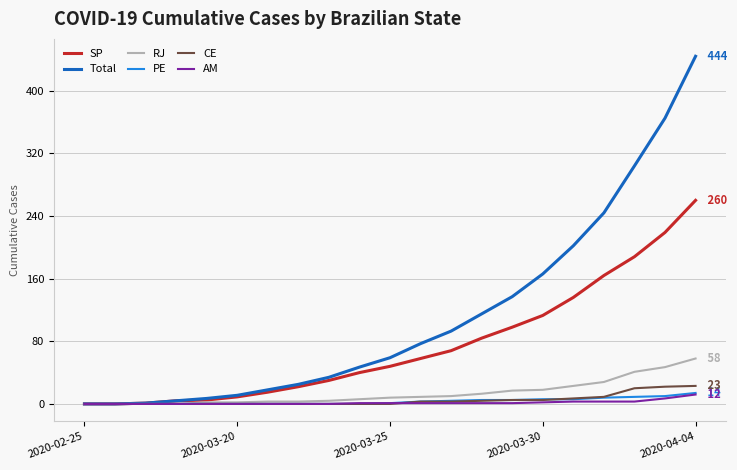

Which series has the largest total across all categories?

Total